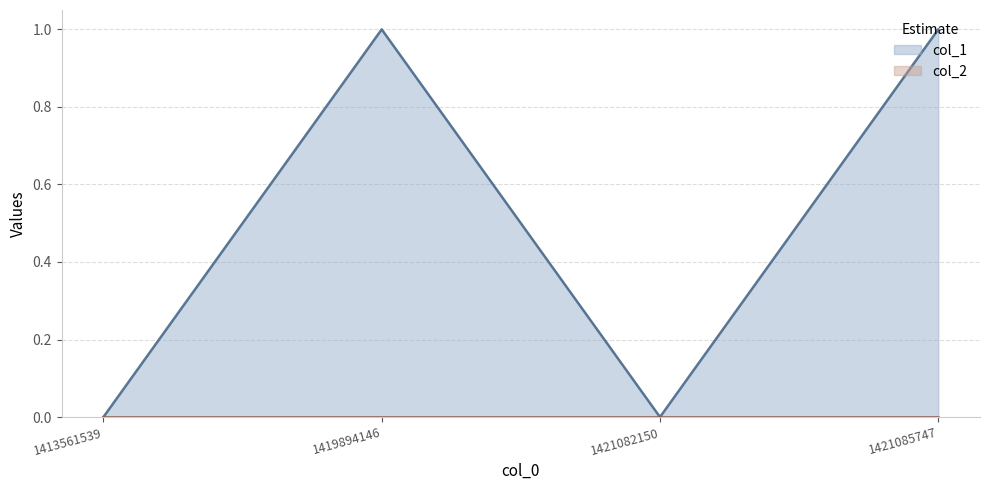

True or false: the data shows 1 at 1421085747.

True